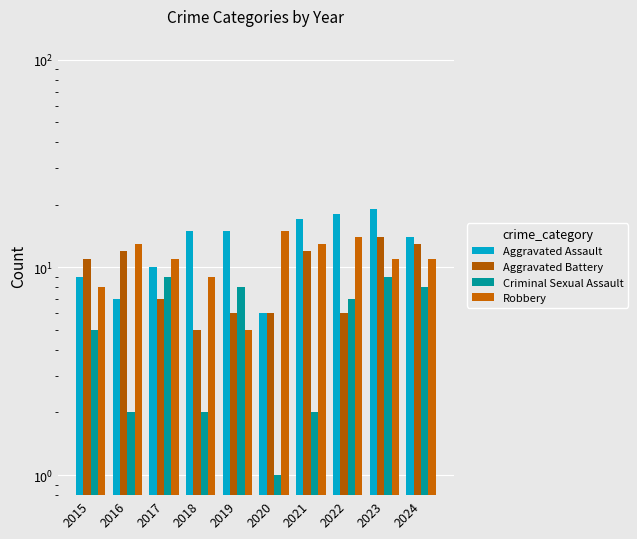

What is the lowest value of the Robbery series?

5